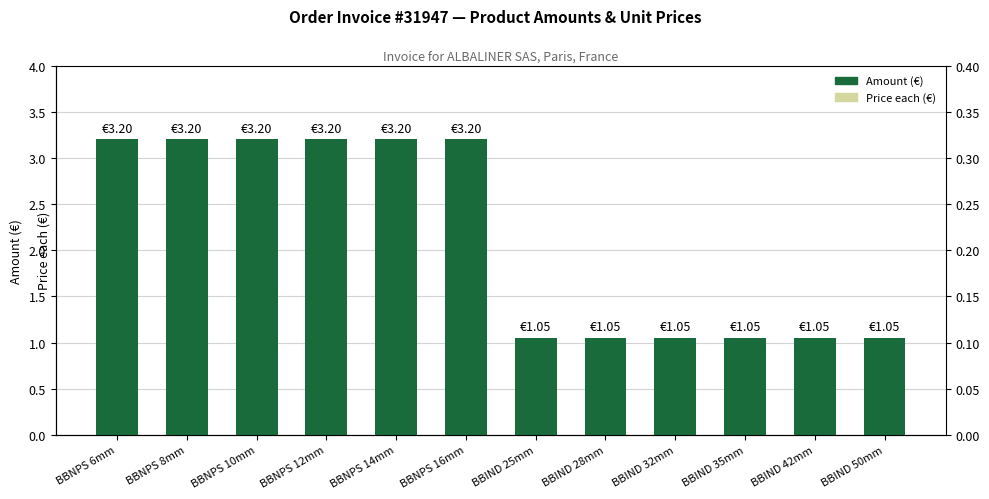

Are the bars grouped side by side (vs. stacked)?

Yes